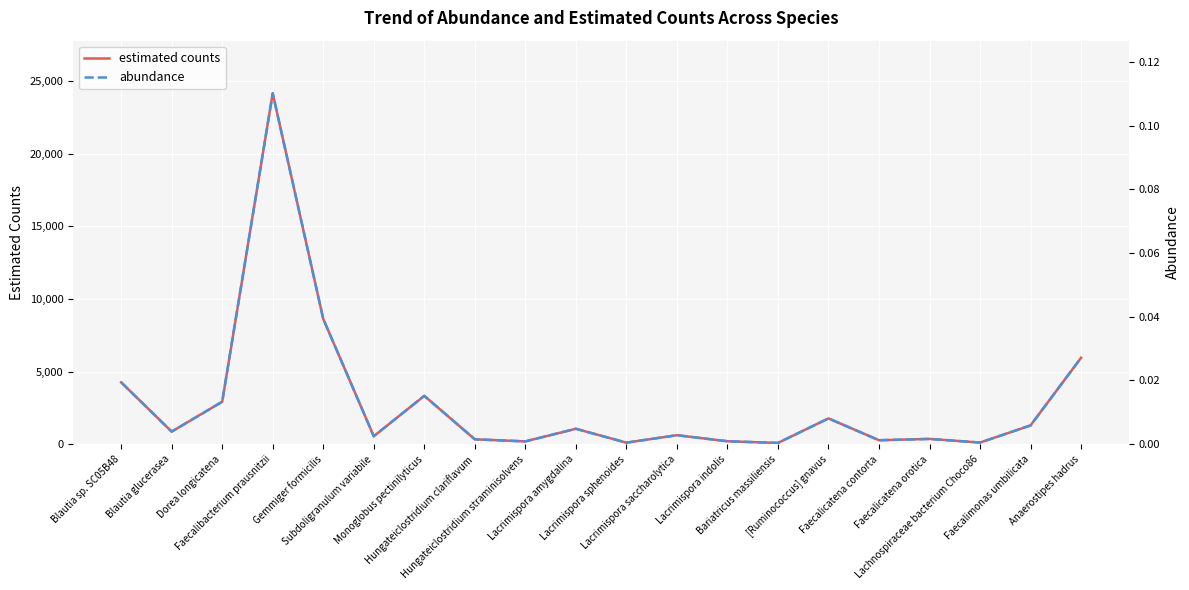

Rank the series at Lachnospiraceae bacterium Choco86 from lowest to highest value.

abundance, estimated counts